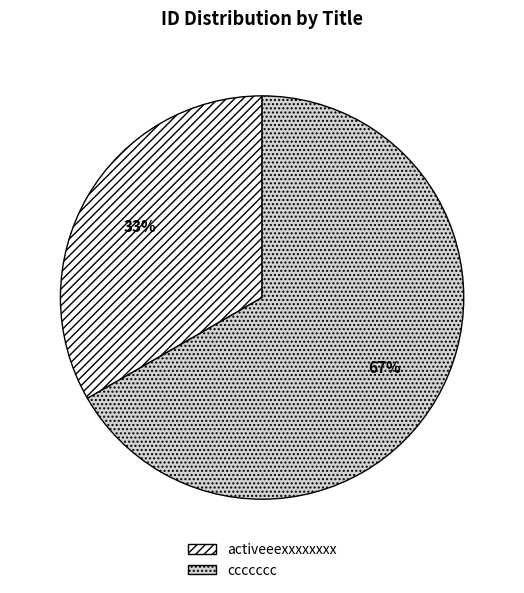

How many segments does this pie chart have?

2